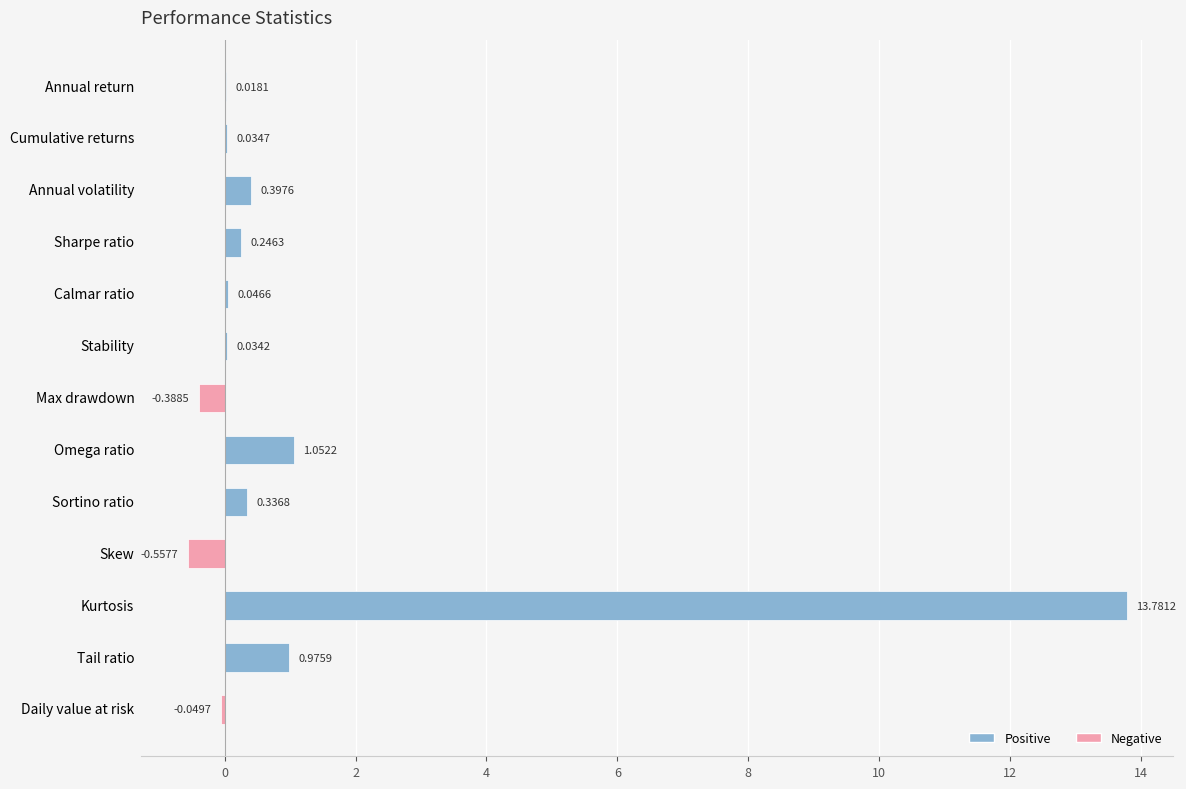

At which label is the value closest to 6?

Omega ratio